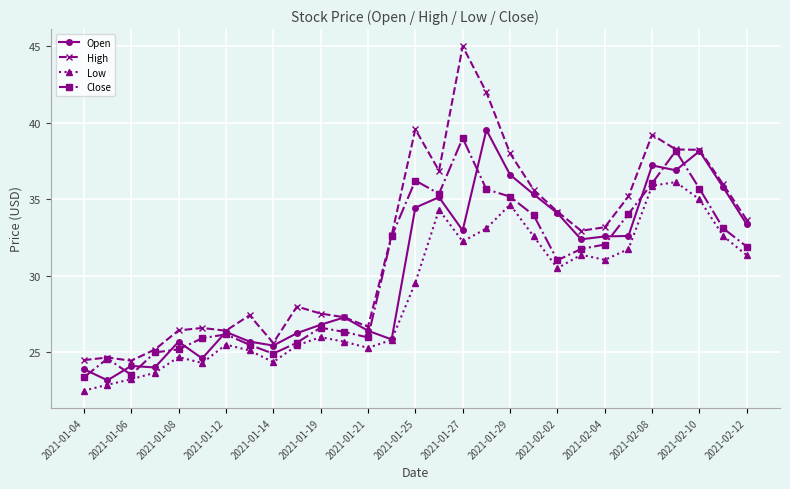

Which series has the largest range (max minus min)?

High